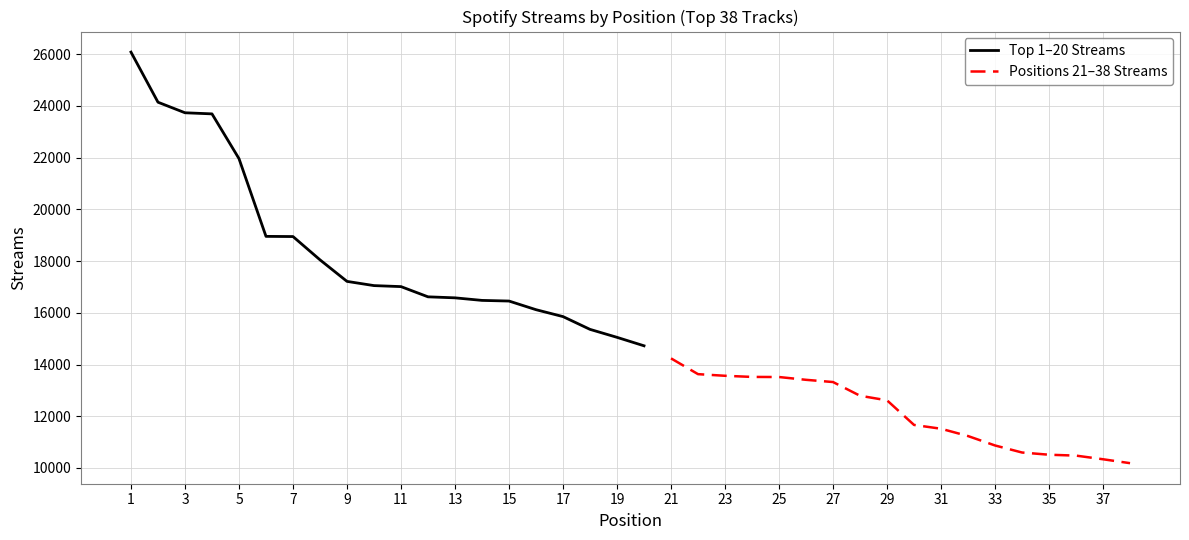

True or false: the data has more than 2 interior local peaks.

False